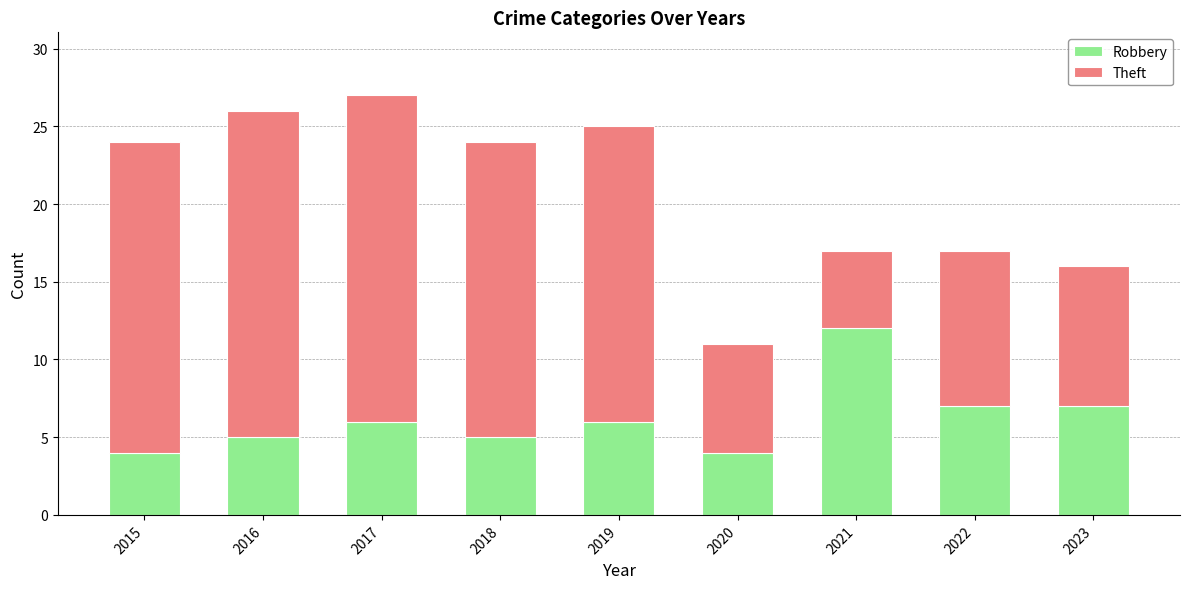

What is the total value across all series at 2020?

11